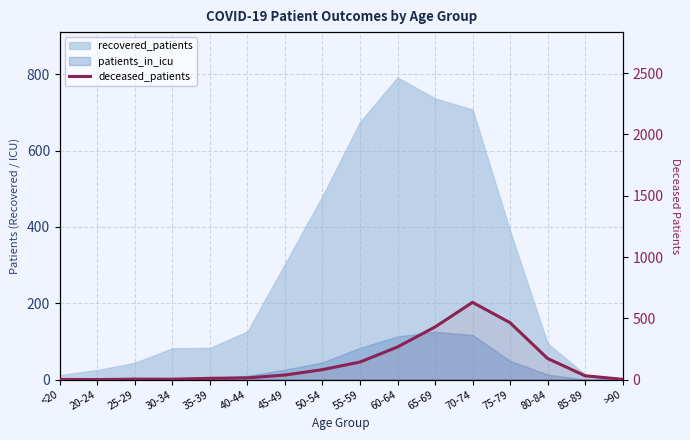

True or false: the data shows 72 at 55-59.

False